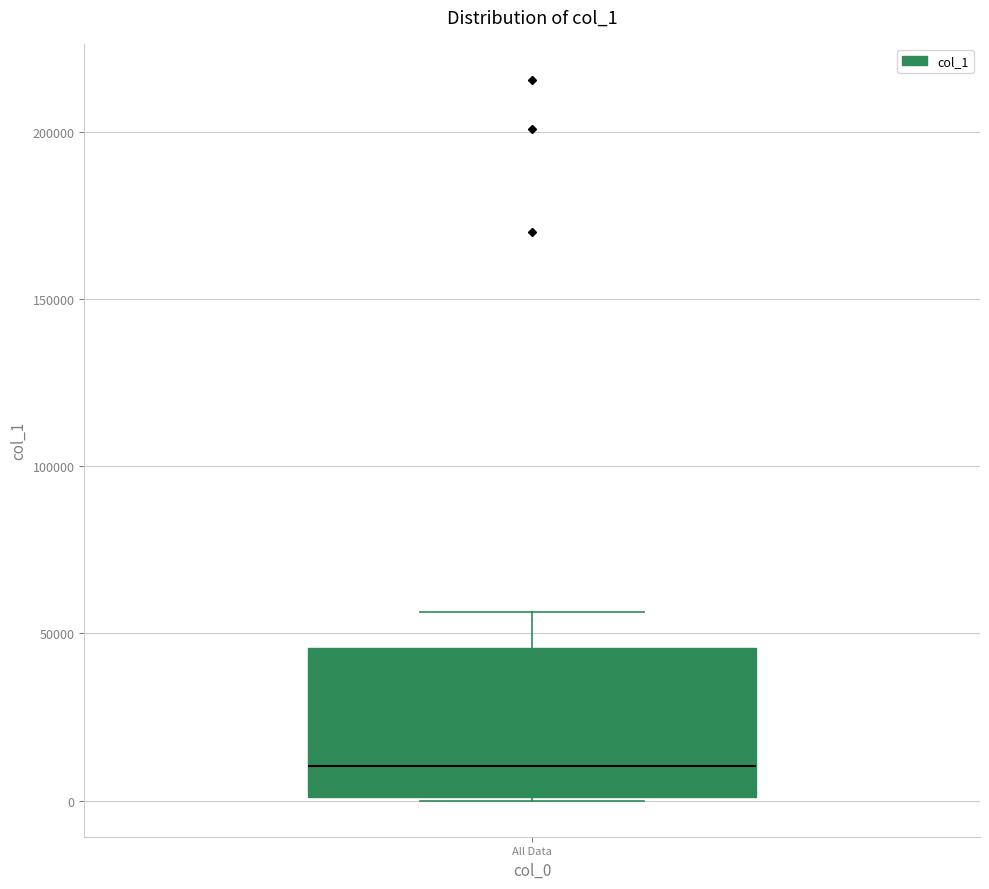

Where does the median line of the box for All Data sit on the y-axis? The values are not printed on the chart, so give them approximately, as read against the axis.

10000